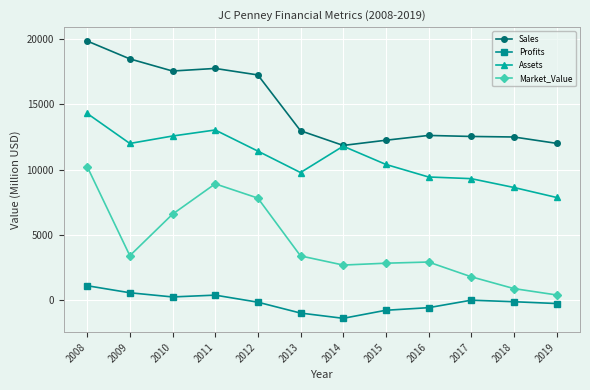

True or false: Sales and Profits intersect in this chart.

False